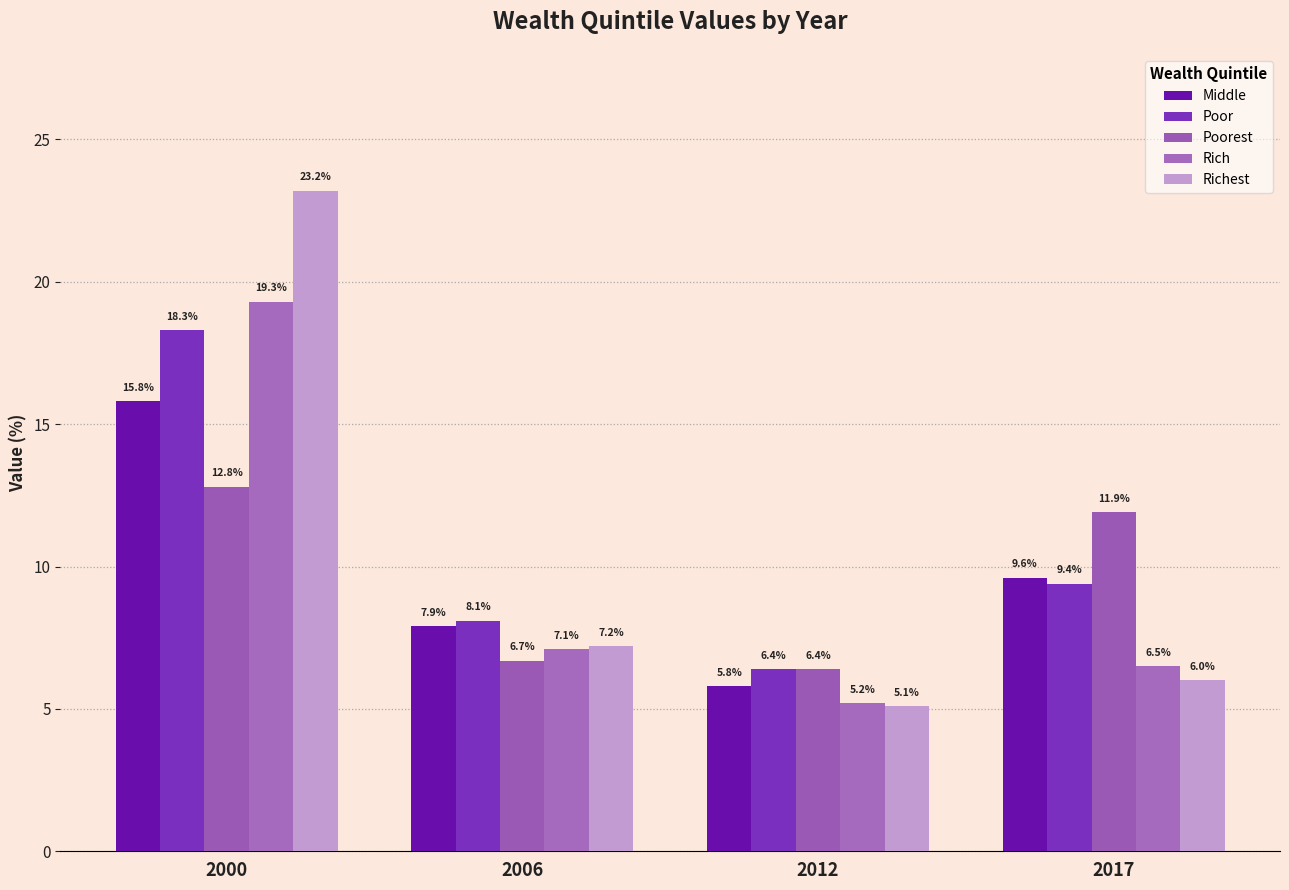

At which category is the sum across all series the highest?

2000